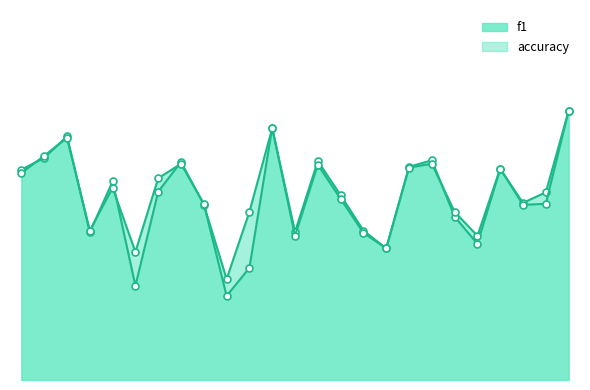

Rank the series by their maximum value, from highest to lowest.

f1, accuracy